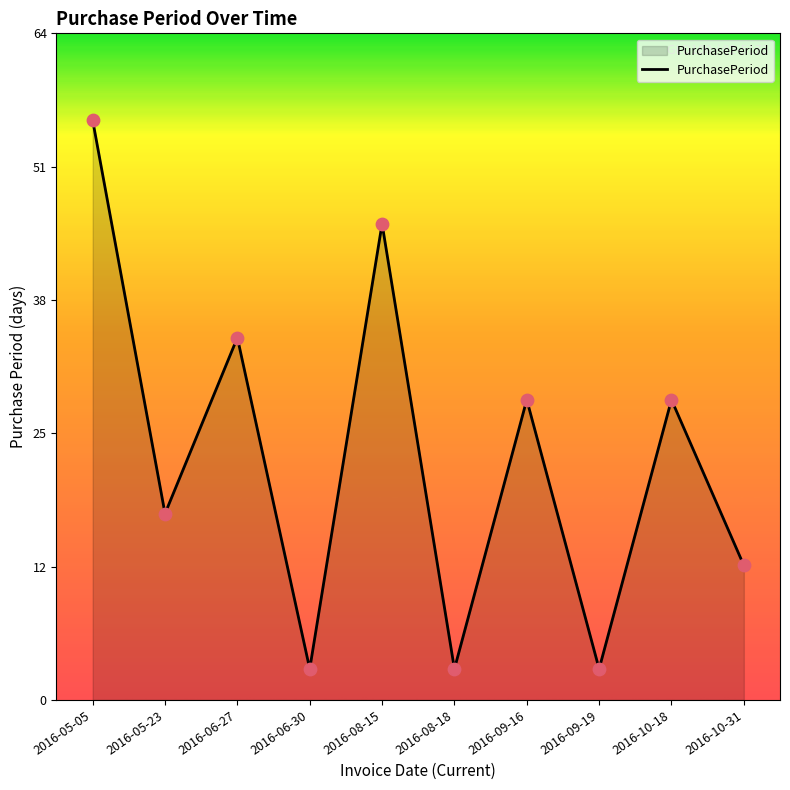

Approximately how many times larger is the value at 2016-08-15 compared to 2016-10-18?

1.6